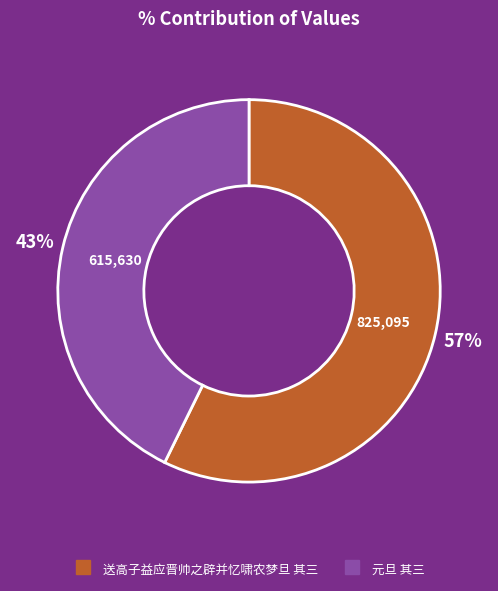

Is there a majority slice in this chart?

Yes